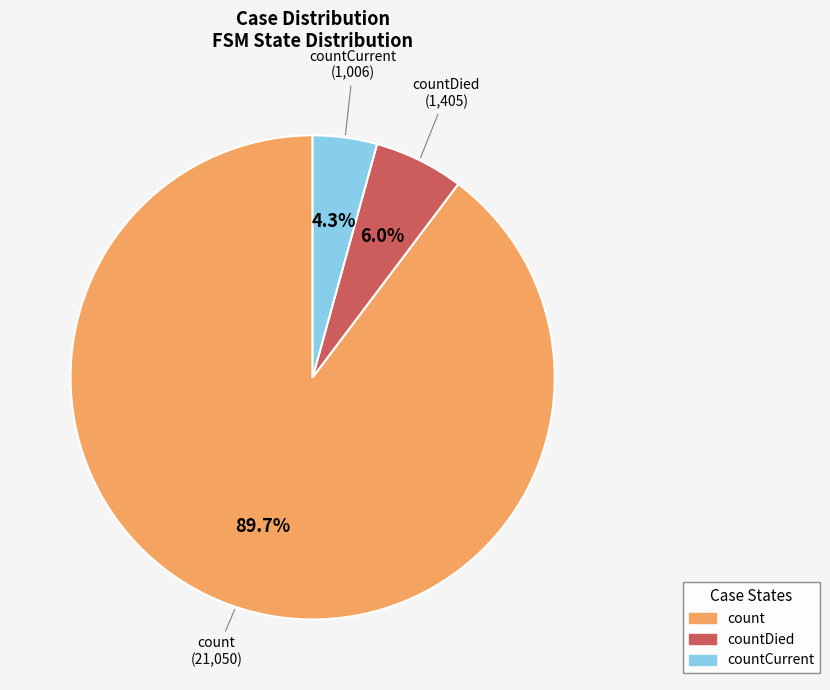

Rank the categories by value from highest to lowest.

count, countDied, countCurrent